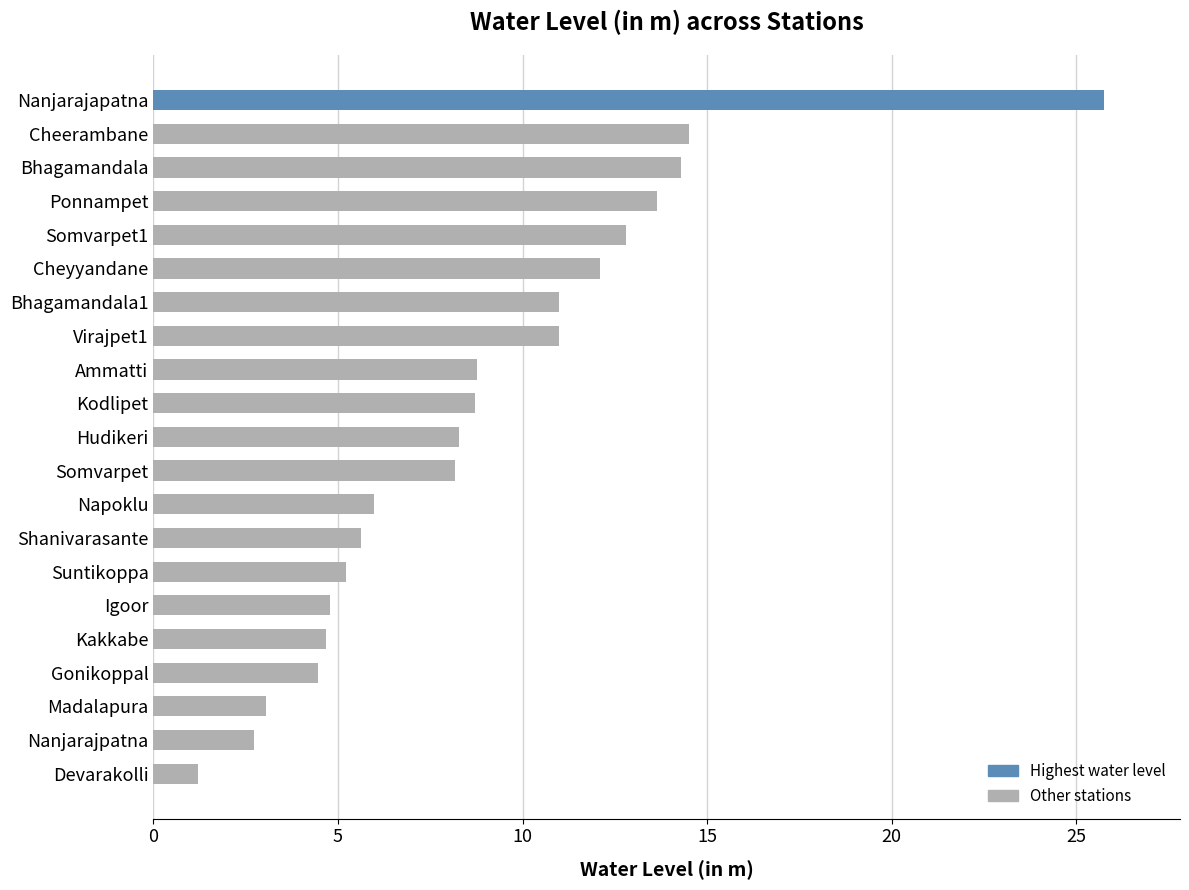

Is it true that the value at Kodlipet is 8.7?

True